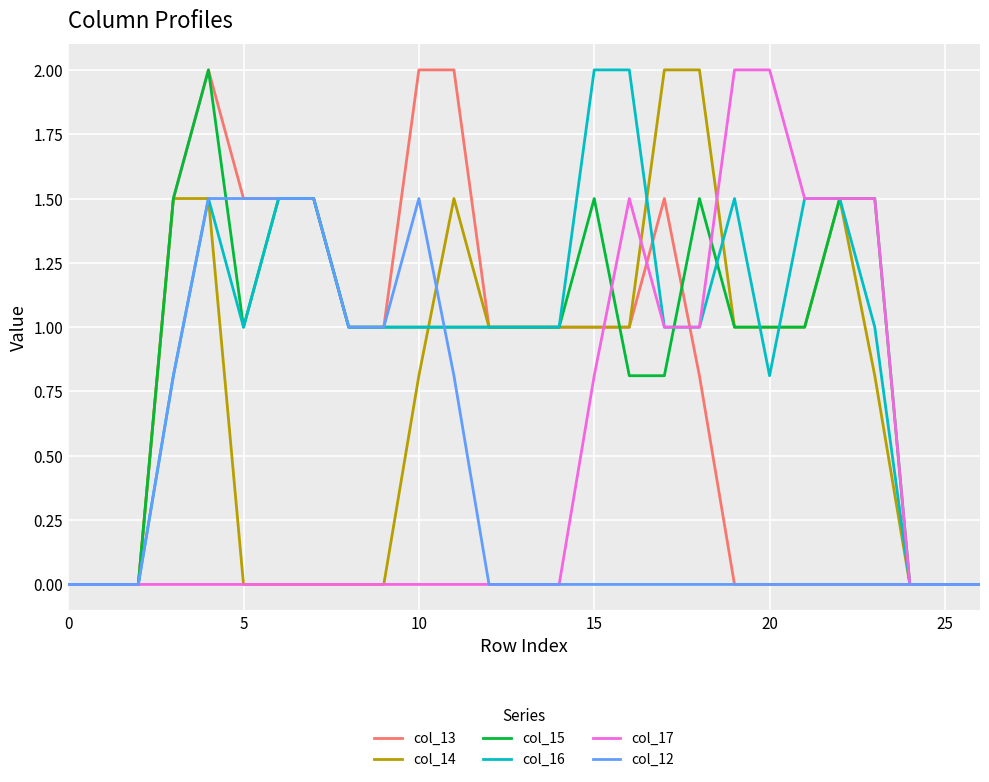

What are all the series names shown in the legend?

col_13, col_14, col_15, col_16, col_17, col_12